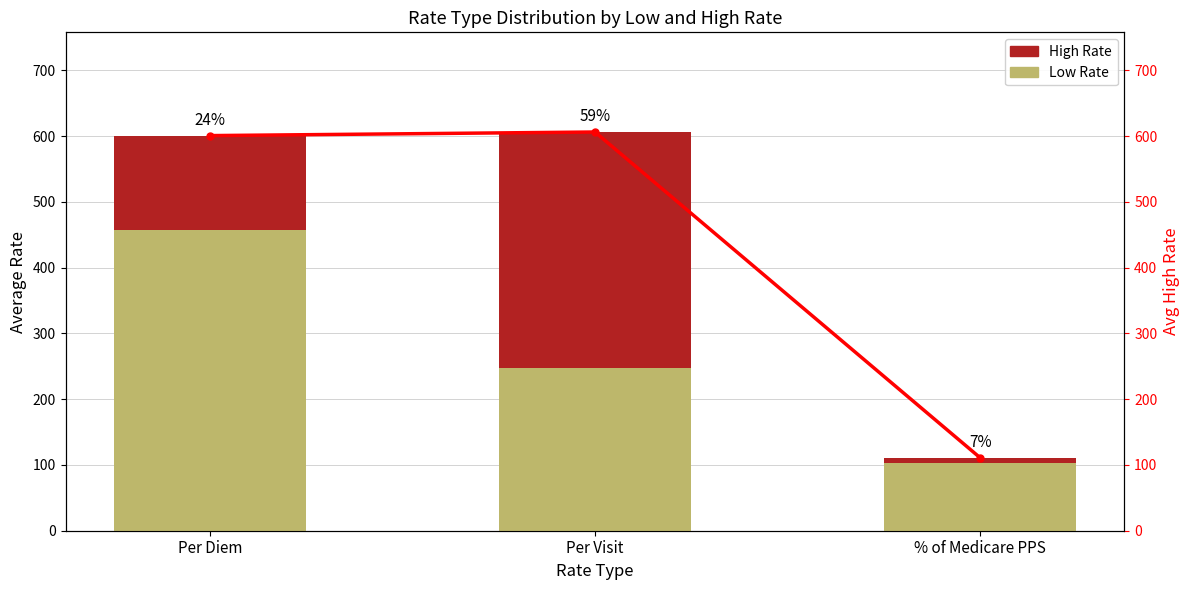

The value of High Rate at Per Diem is 143.6. True or false?

True